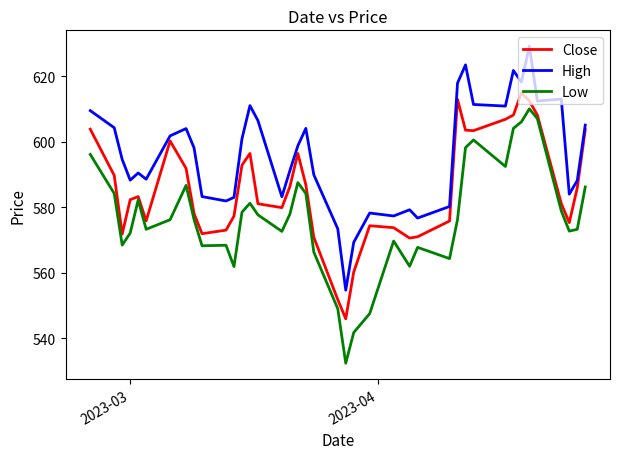

At how many categories does at least one series exceed 575?

37